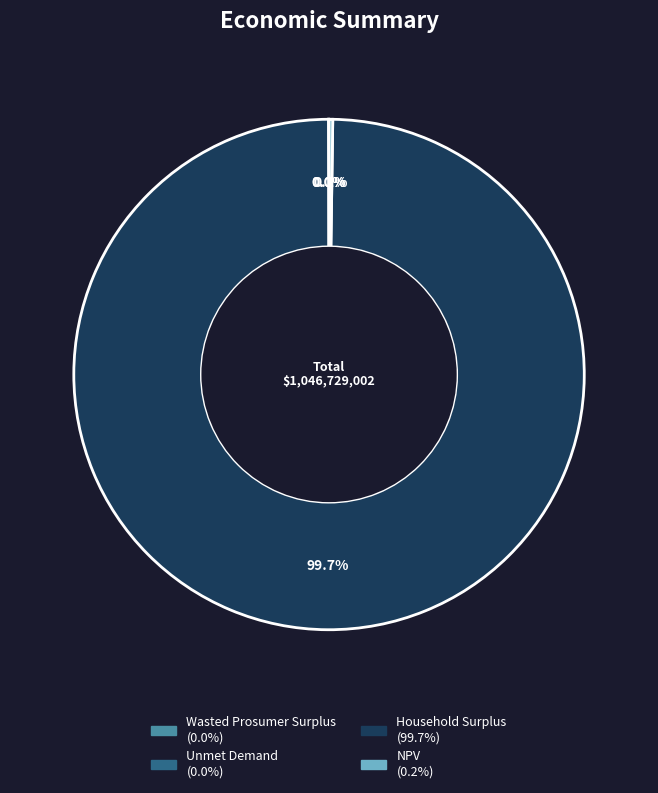

What is the largest slice in the pie chart?

Household Surplus